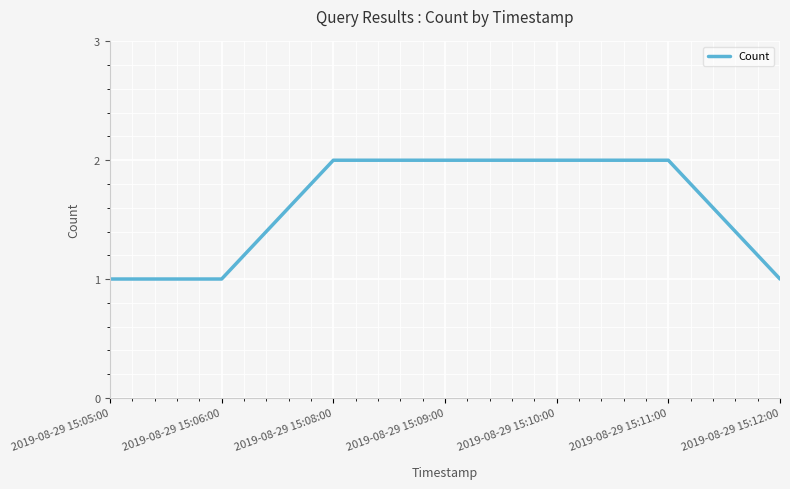

True or false: there are more than 2 points higher than both neighbors.

False